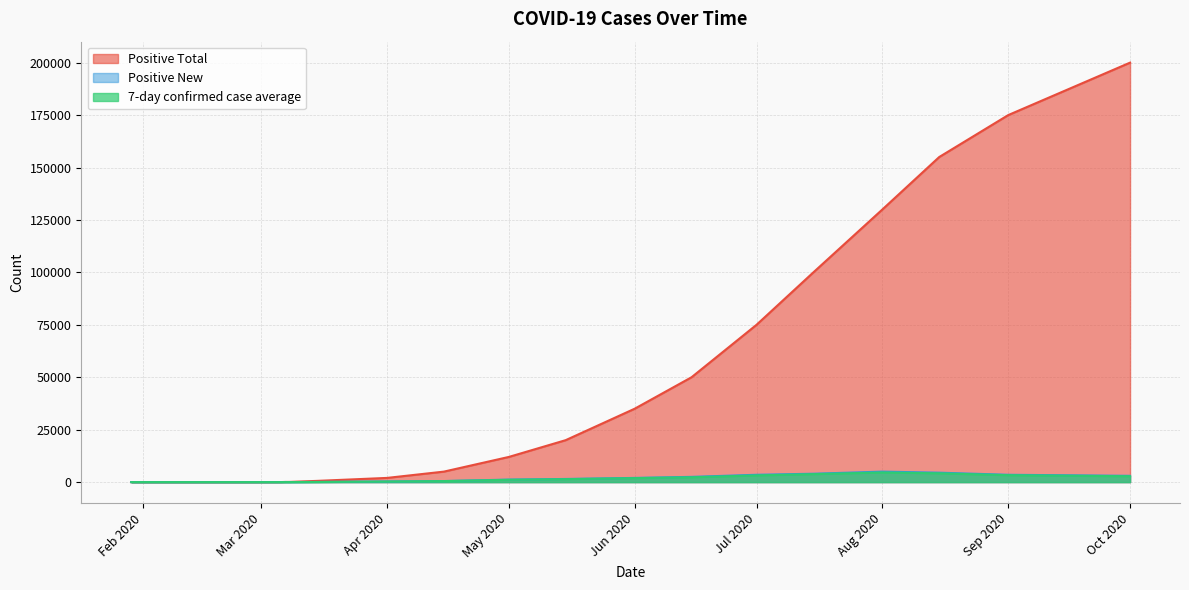

At which category does the chart reach its peak across all series?

Oct 2020